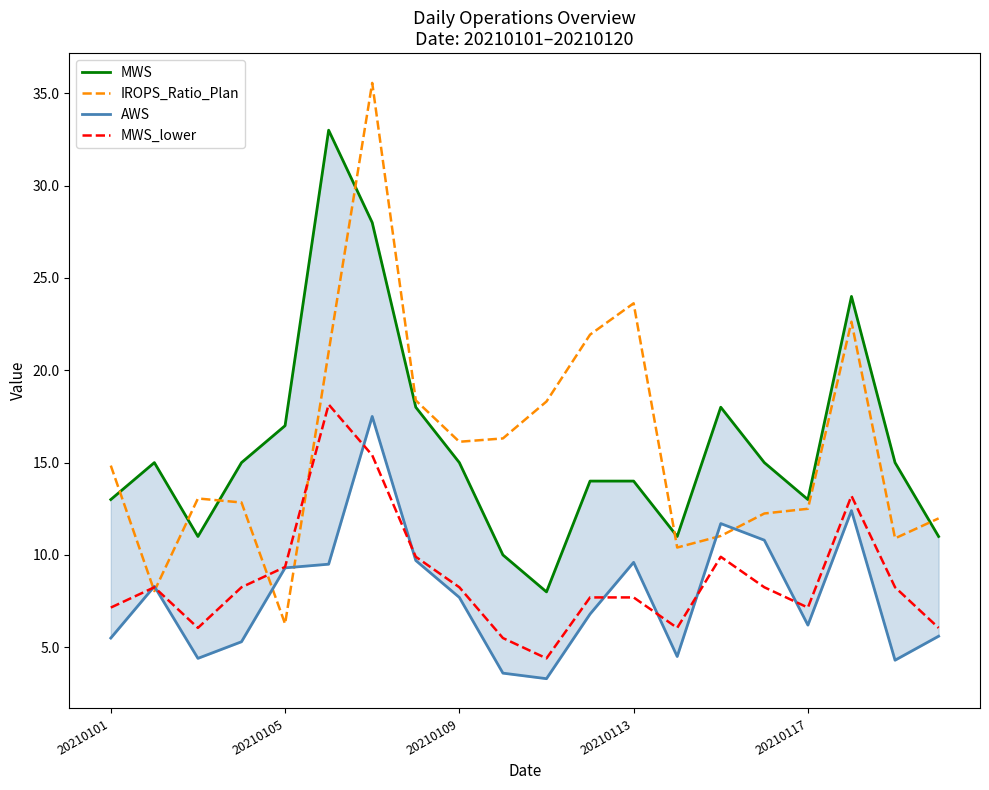

True or false: MWS_lower has a value of 8.2 at 20210109.

True